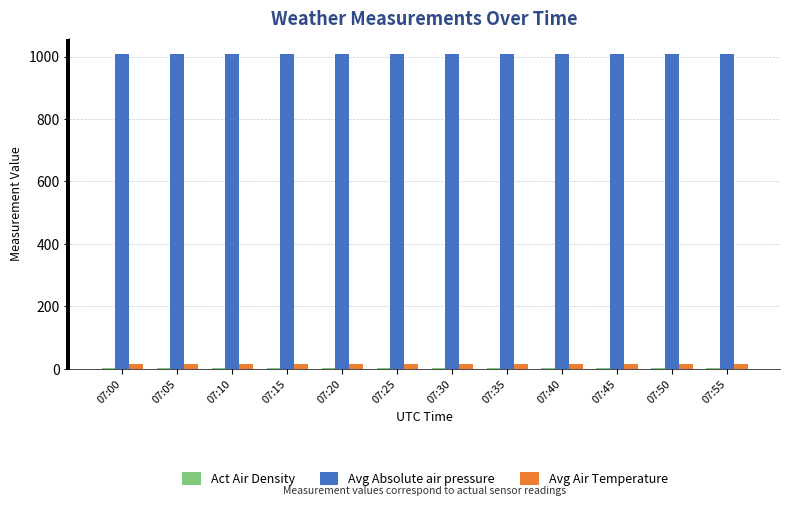

The value of Avg Absolute air pressure at 07:15 is 1618.9. True or false?

False